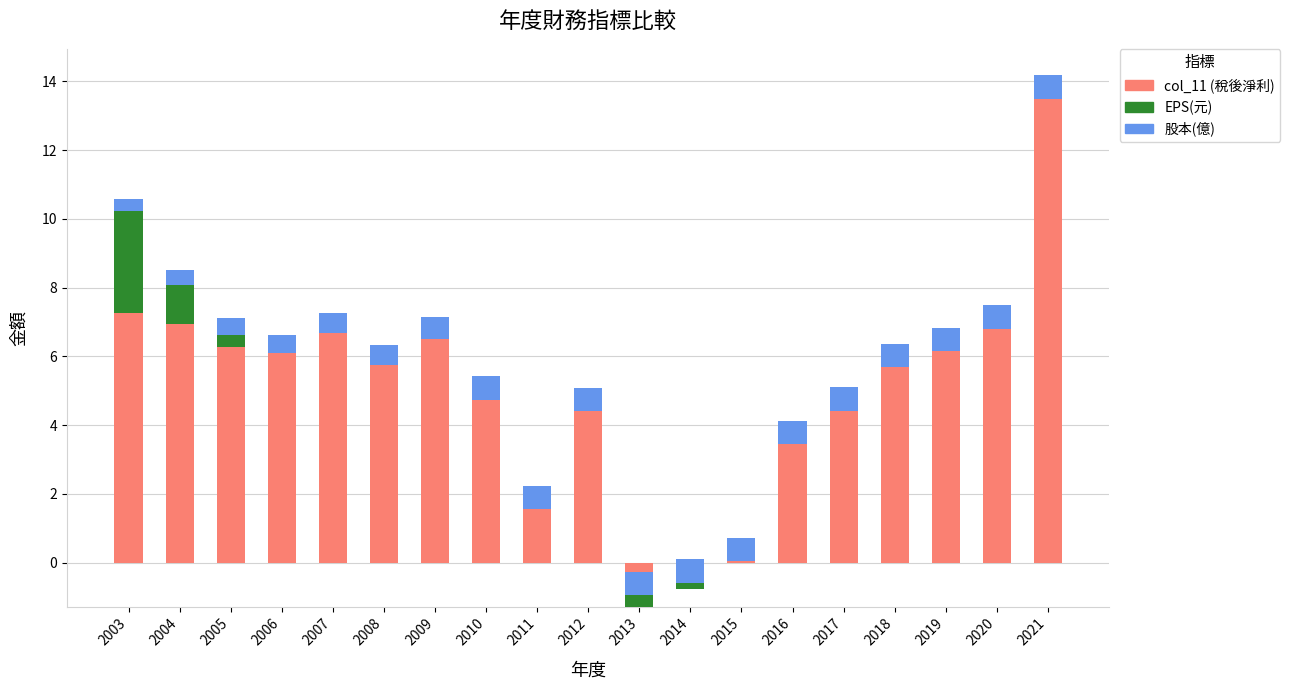

At which label does col_11 (稅後淨利) reach its peak?

2021